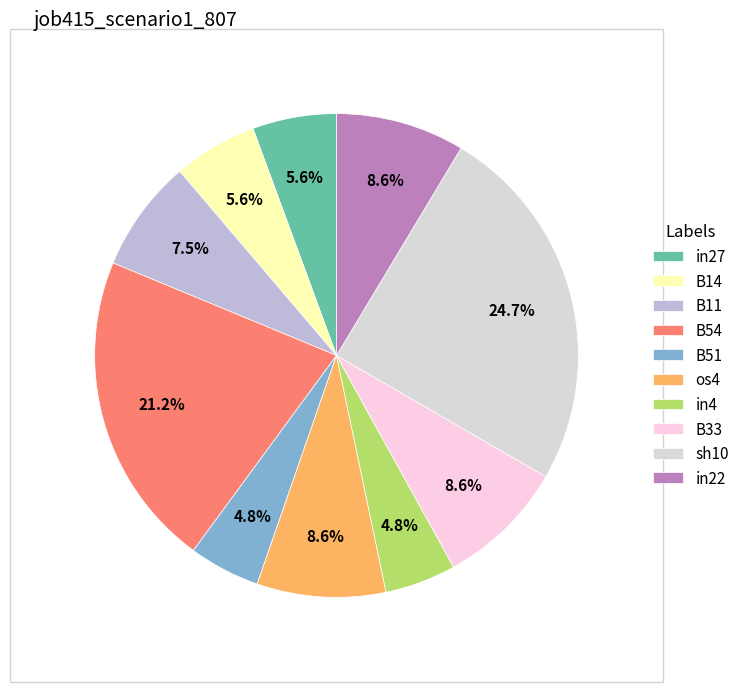

To the nearest percent, what is the difference between the B11 and B14 slice percentages?

2%